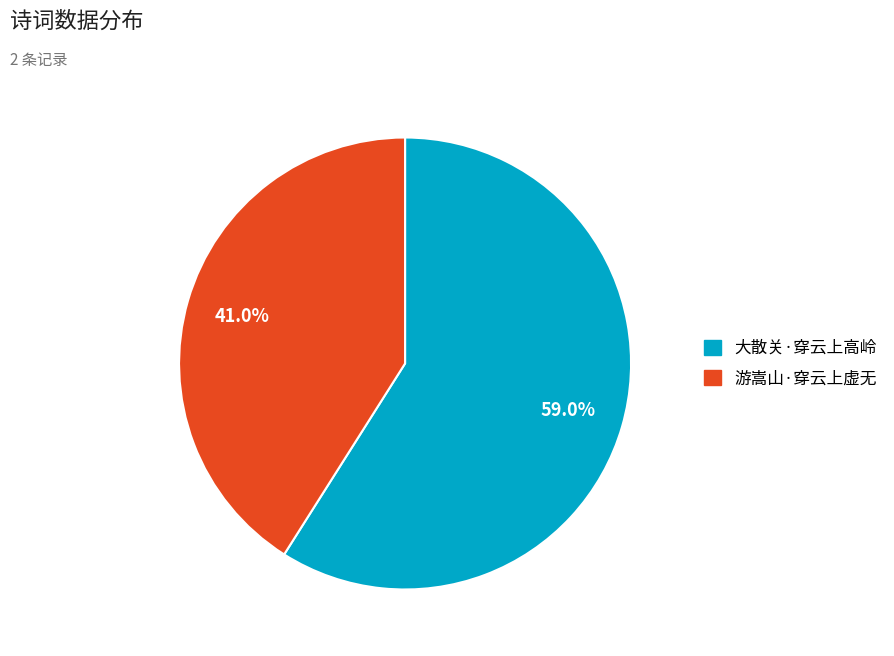

To the nearest percent, what is the combined percentage of 游嵩山·穿云上虚无 and 大散关·穿云上高岭?

100%